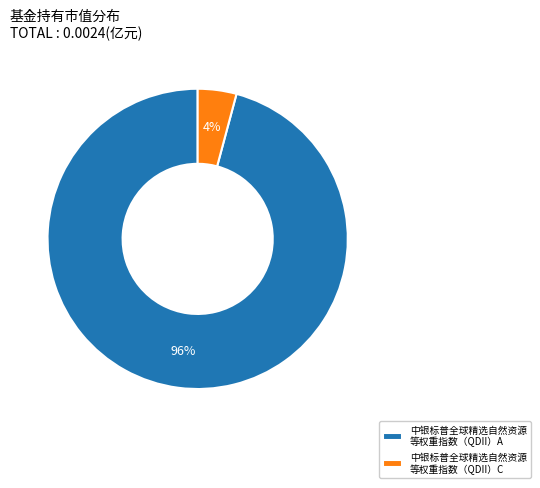

Which slice is the smallest?

中银标普全球精选自然资源 等权重指数（QDII）C